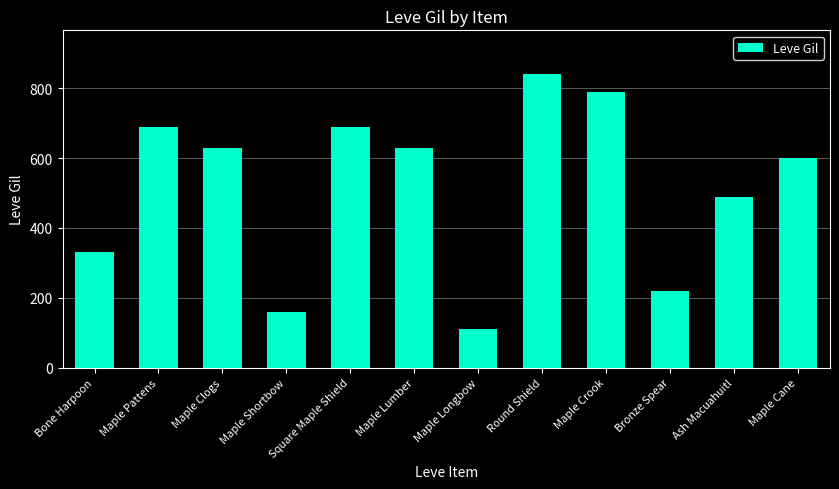

How many data points are less than 630?

6